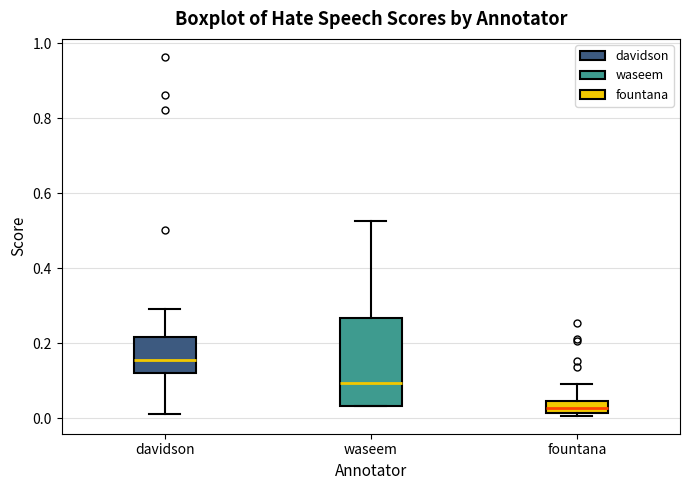

Reading left to right, read every box against the y-axis: the position of its median line, the range the box covers, and the ends of its whiskers. The values are not printed on the chart, so give them approximately, as read against the axis.

davidson: median 0.16, box 0.12 to 0.22, whiskers 0.02 to 0.30
waseem: median 0.10, box 0.04 to 0.26, whiskers 0.04 to 0.52
fountana: median 0.02 (inside the box), box 0.02 to 0.04, whiskers 0.00 to 0.10